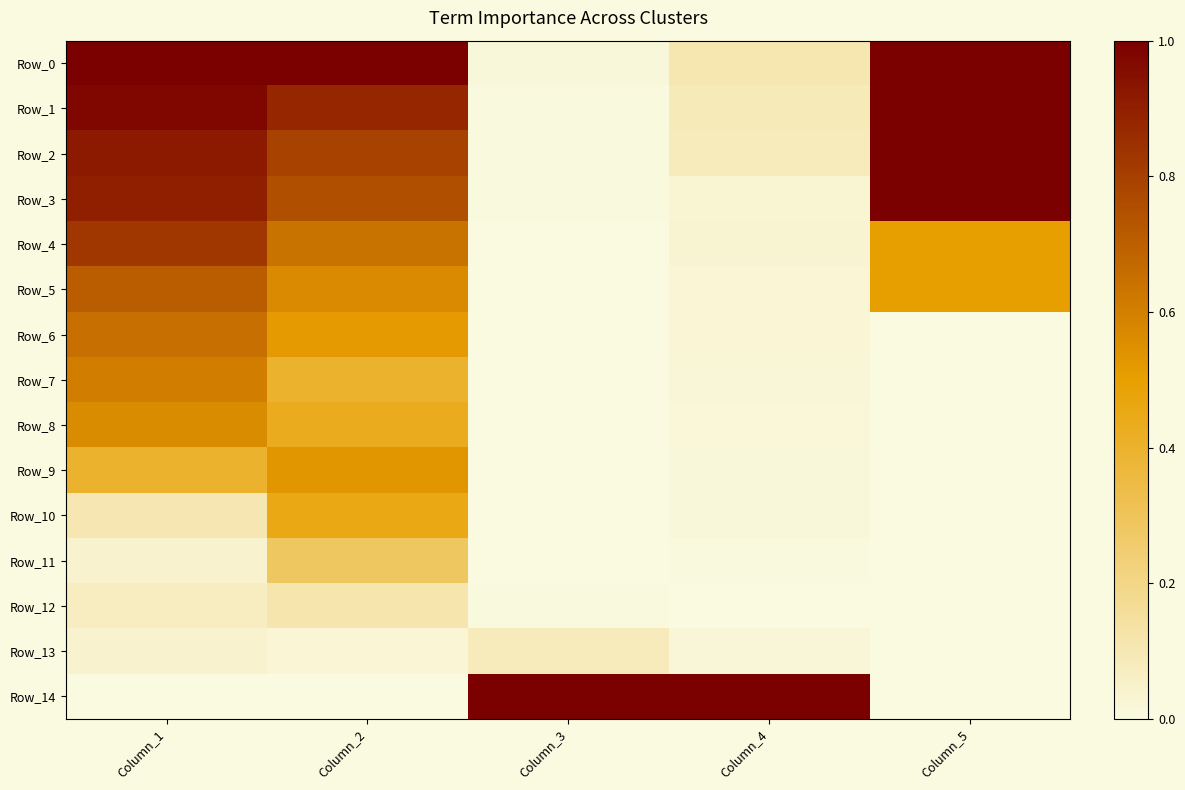

At which category is the sum across all series the highest?

Column_1